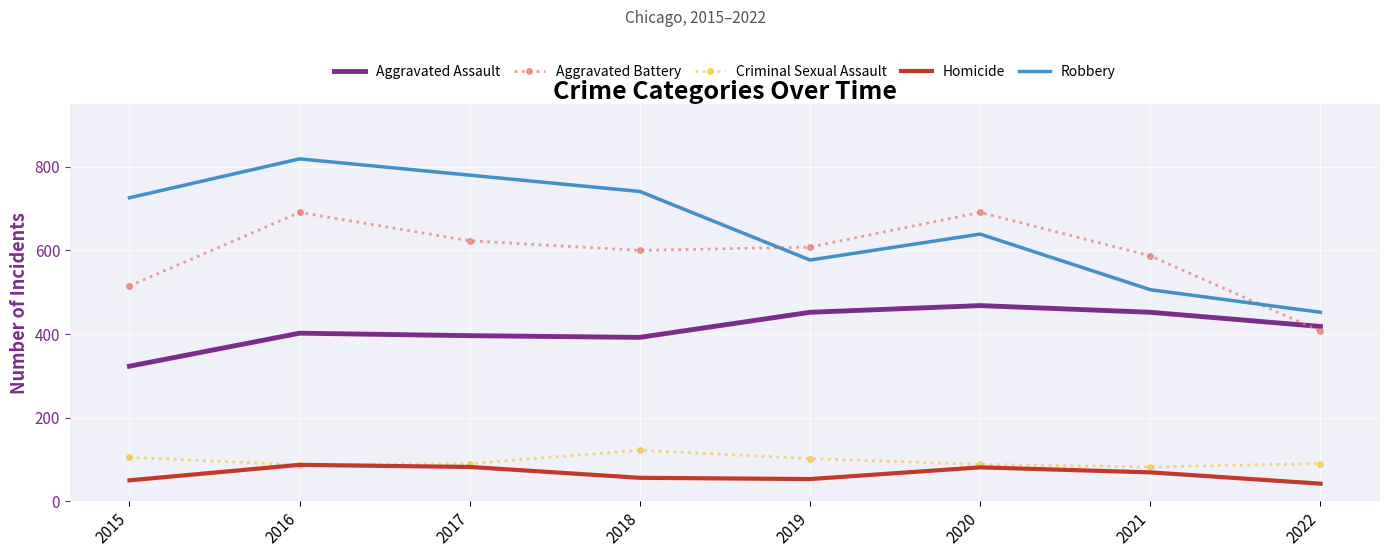

The Aggravated Battery series shows 804 at 2019. True or false?

False